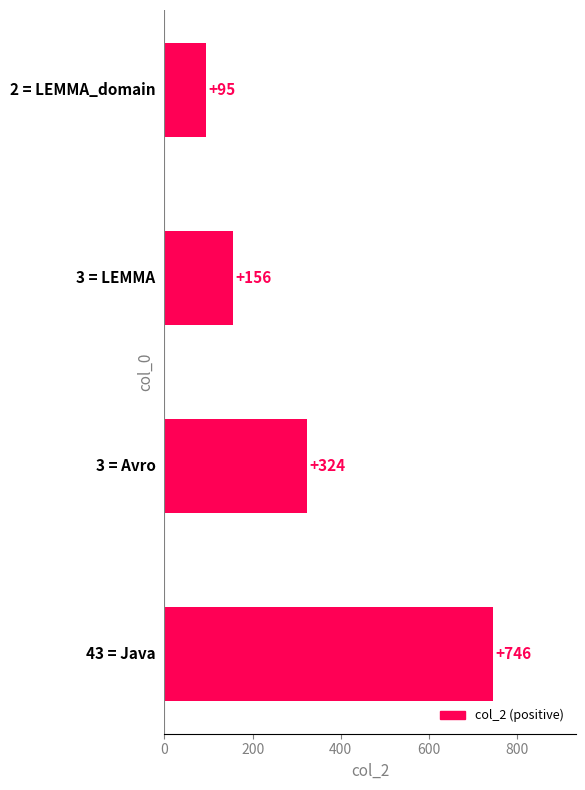

What is the average value?

330